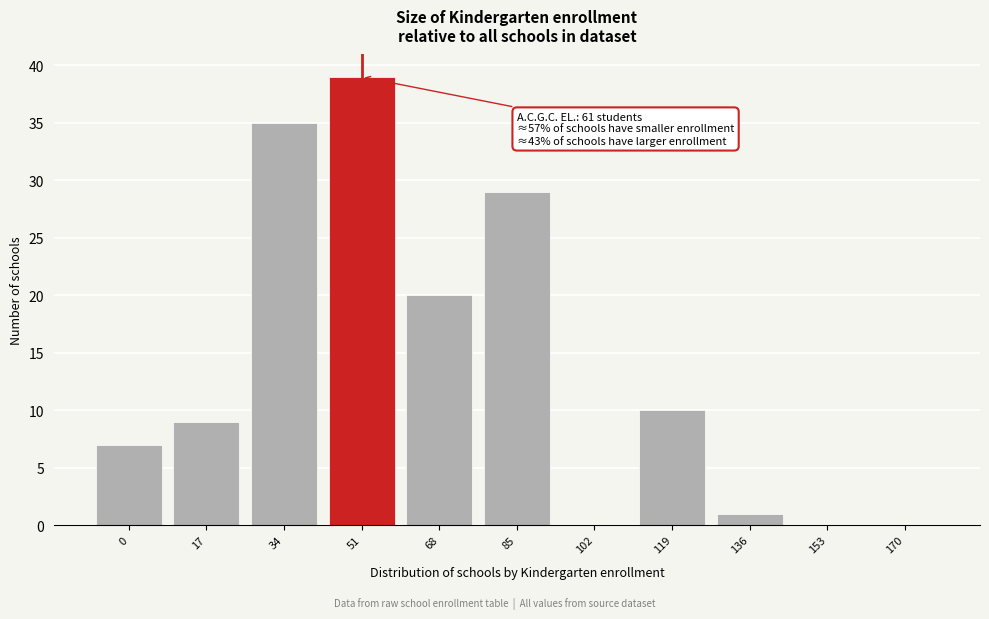

Reading right to left, extract all data points from this chart.

170=0	153=0	136=1	119=10	102=0	85=29	68=20	51=39	34=35	17=9	0=7